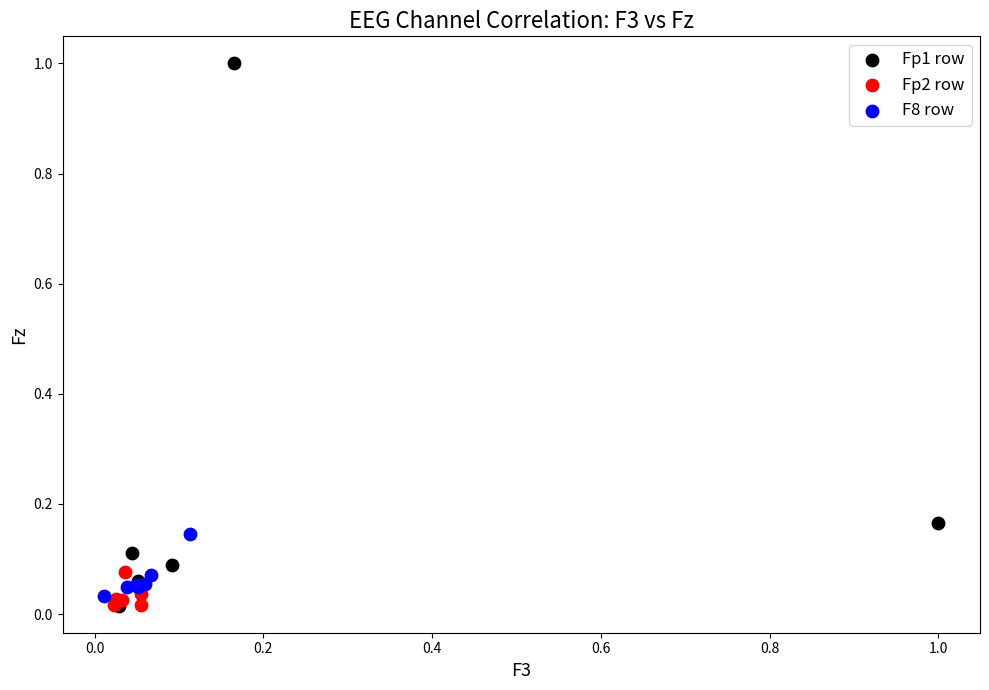

Which series reaches the maximum Y coordinate?

Fp1 row